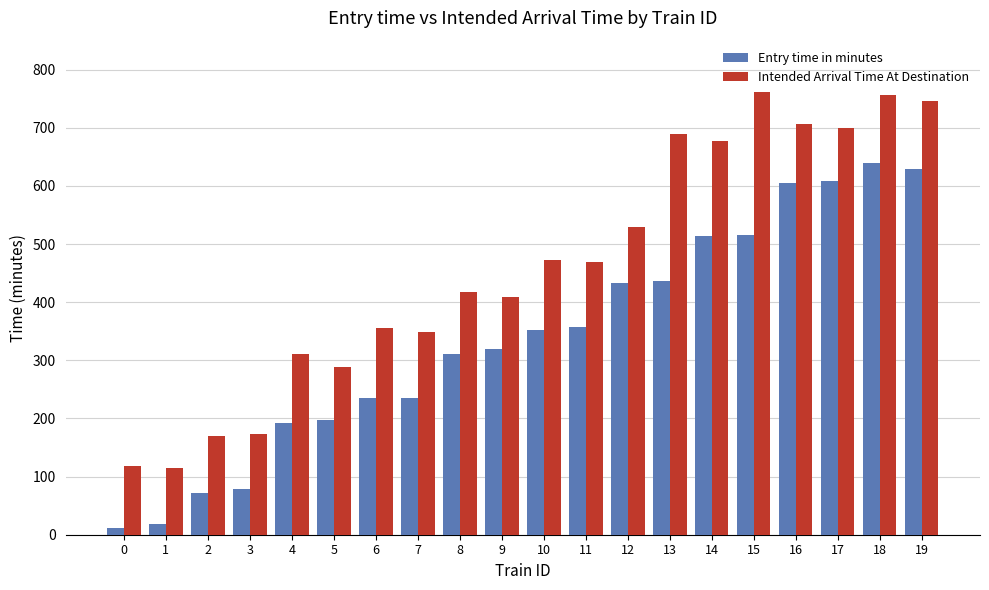

How many bars are there in total?

40